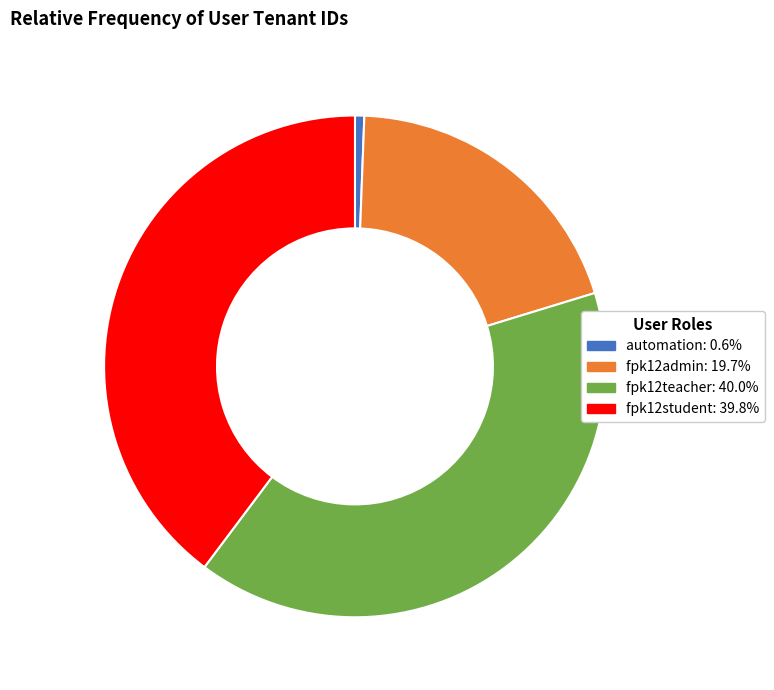

What is the ratio of the value at fpk12student to the value at fpk12admin?

2.0